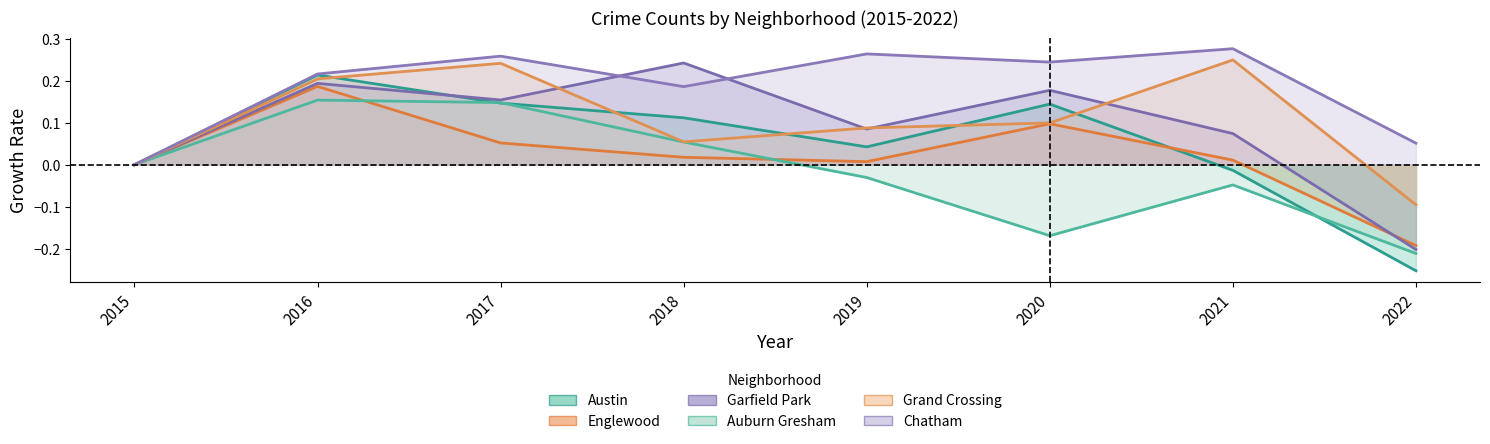

At which category does the chart reach its minimum across all series?

2022